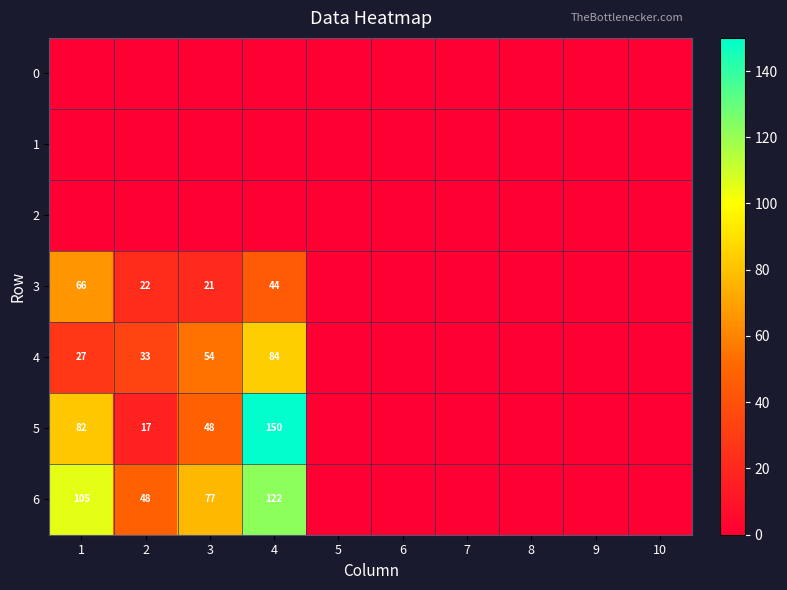

The 4 series shows 84 at 4. True or false?

True